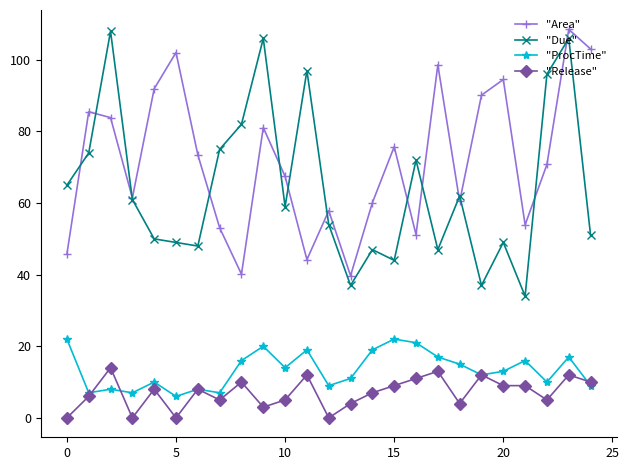

What is the minimum value for "Due"?

34.0